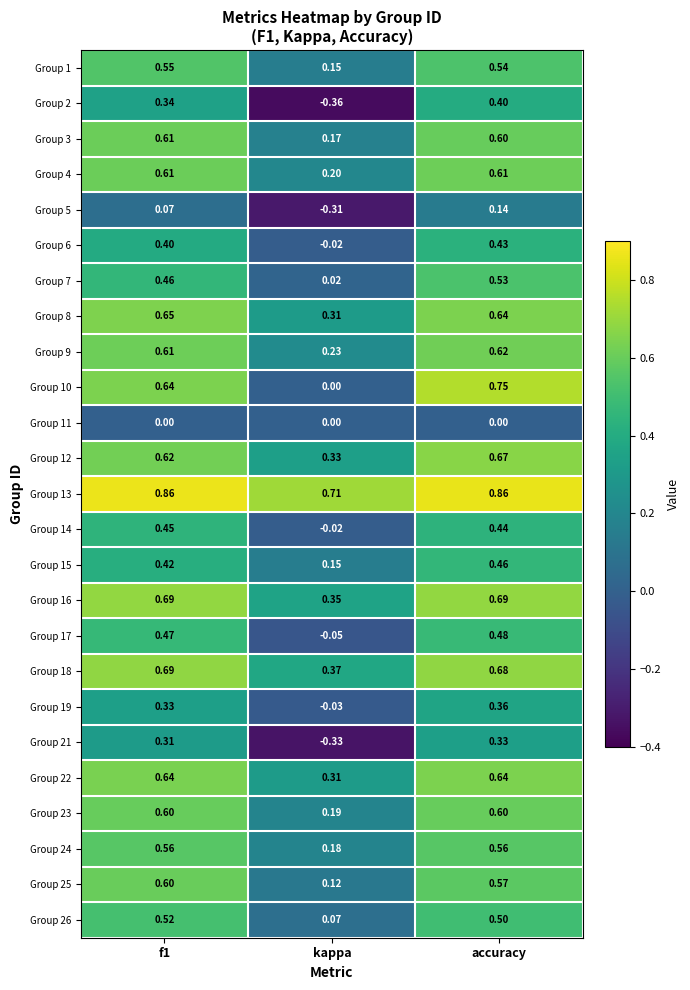

Is the value of Group 7 at kappa greater than the value of Group 26 at kappa?

No